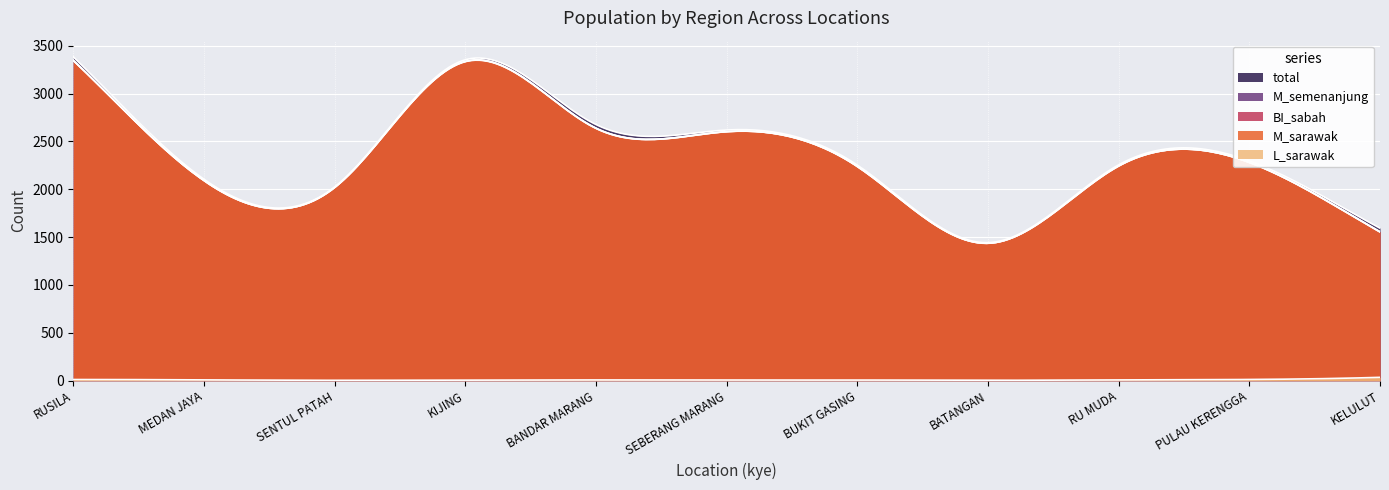

How many lines are shown in the chart?

5